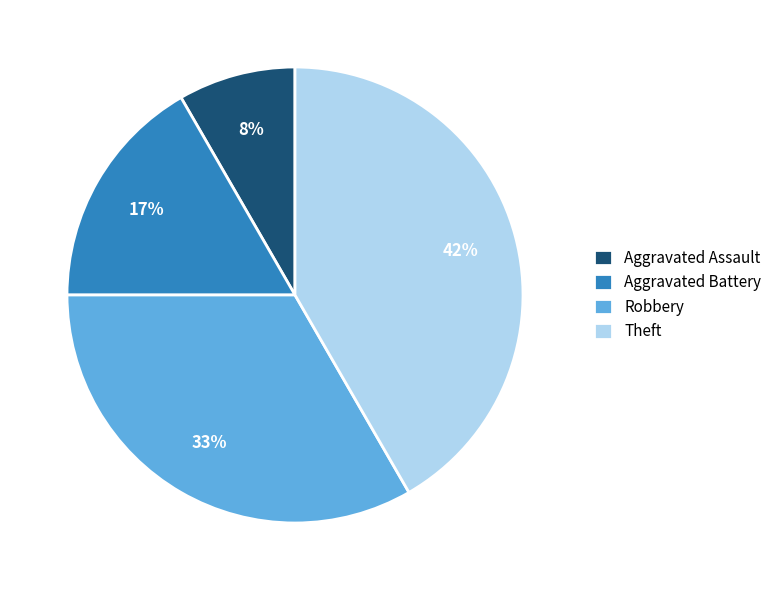

What is the ratio of the value at Aggravated Battery to the value at Robbery?

0.5